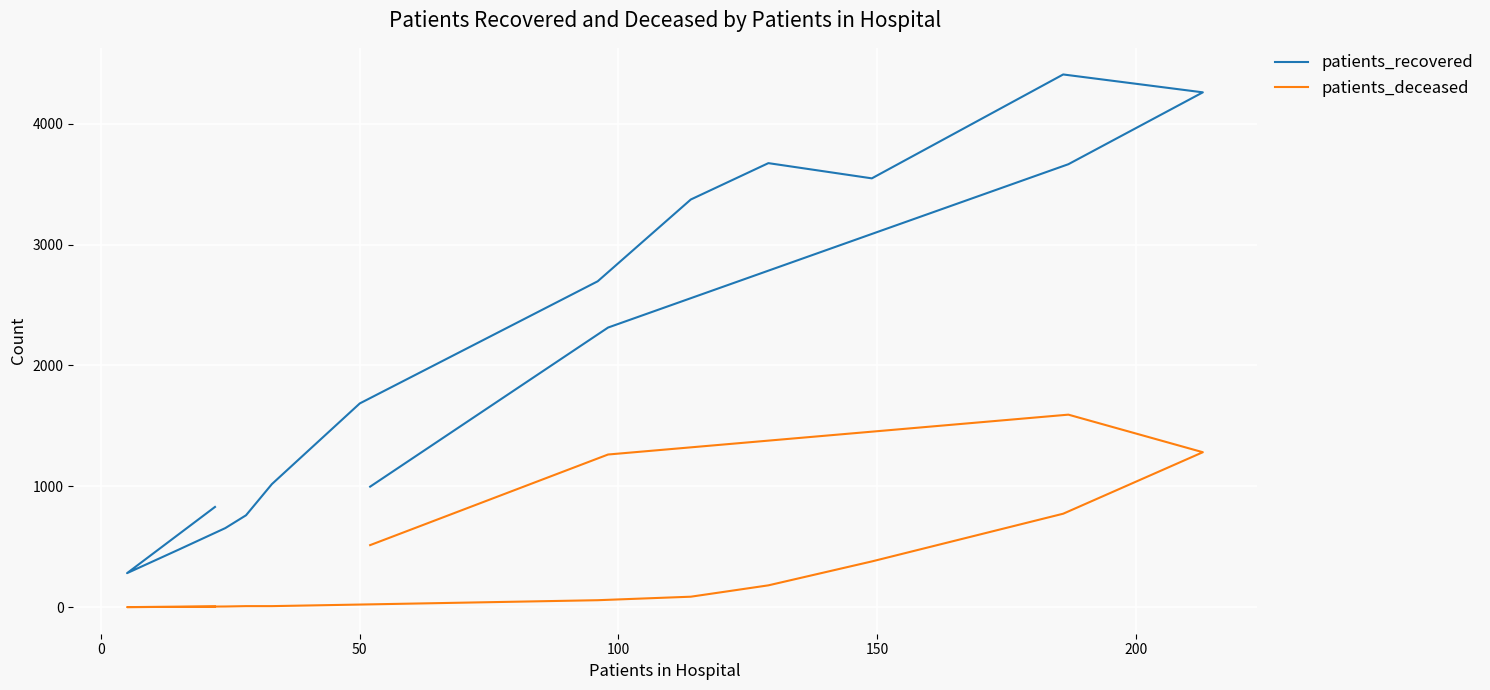

What is the difference between the highest and lowest values at 200?

1010